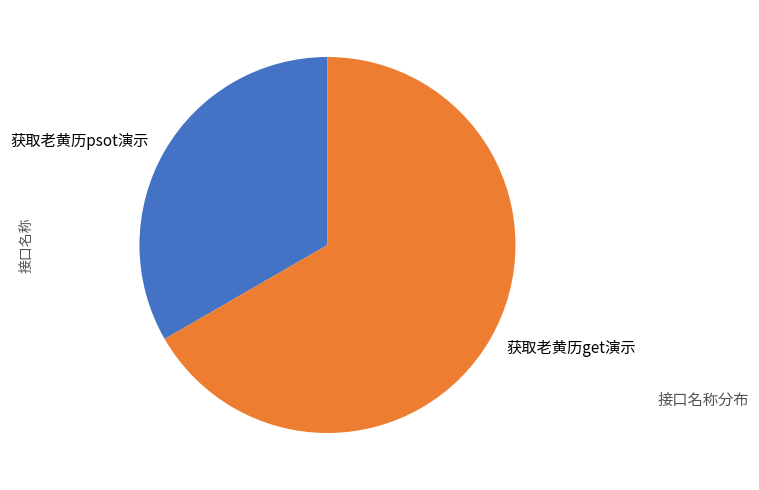

True or false: 获取老黄历get演示 accounts for 67% of the total.

True